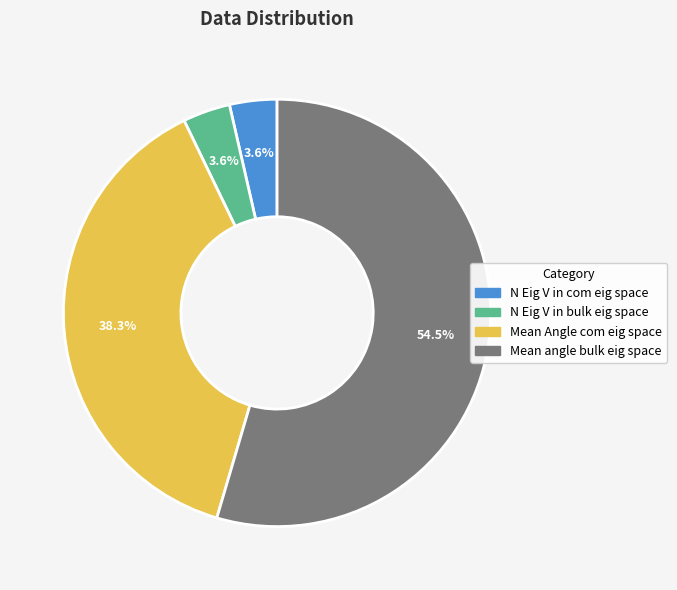

How many segments does this pie chart have?

4